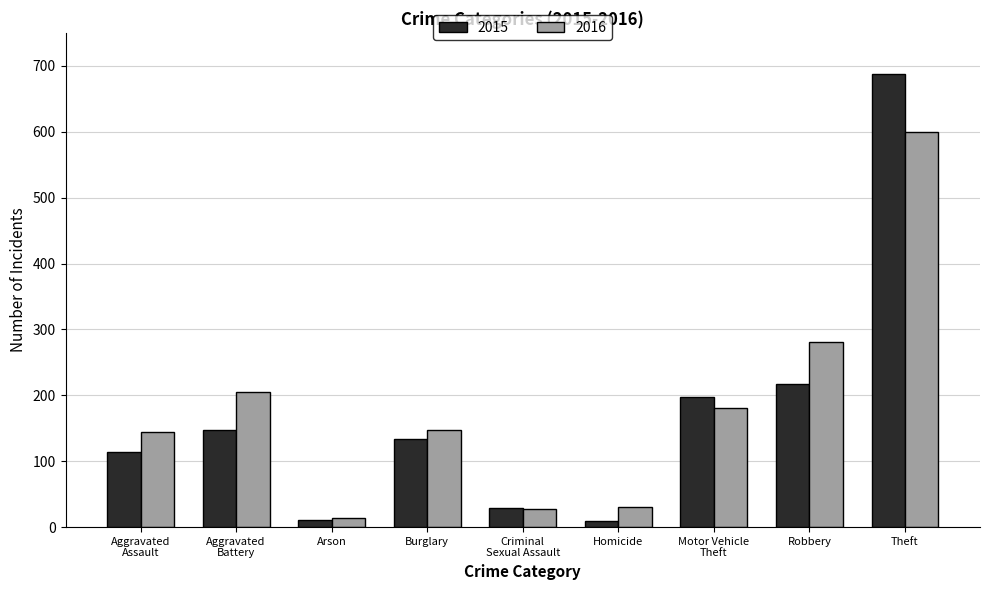

True or false: 2016 has a value of 27 at Criminal
Sexual Assault.

True